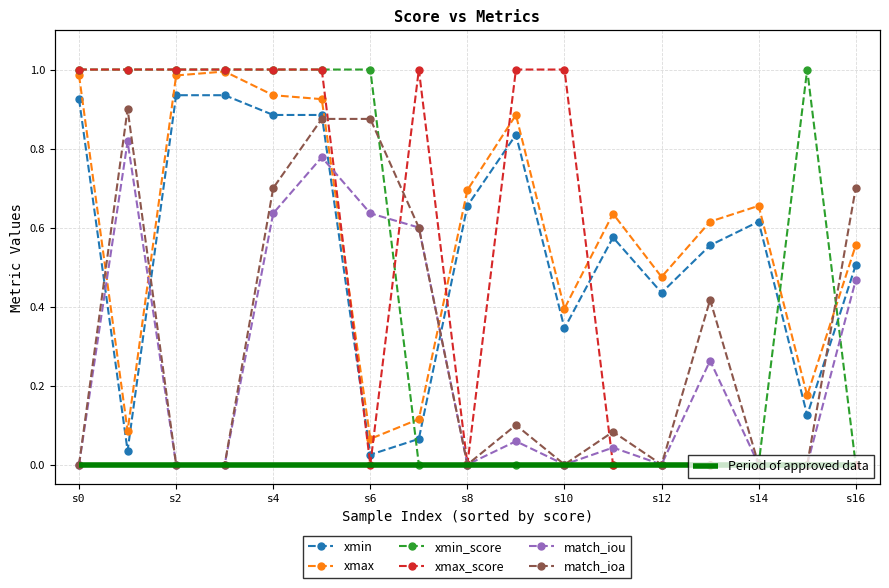

What is the average value of the xmin_score series?

0.5